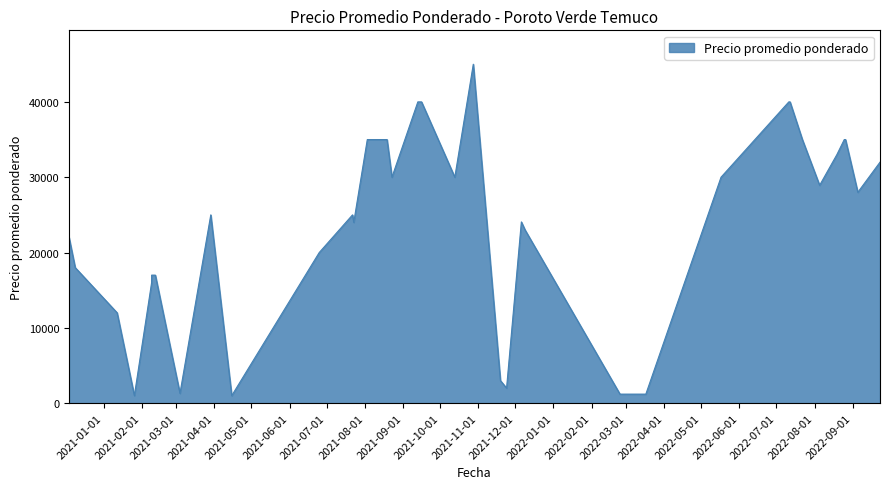

True or false: the data has more than 1 interior local peaks.

True